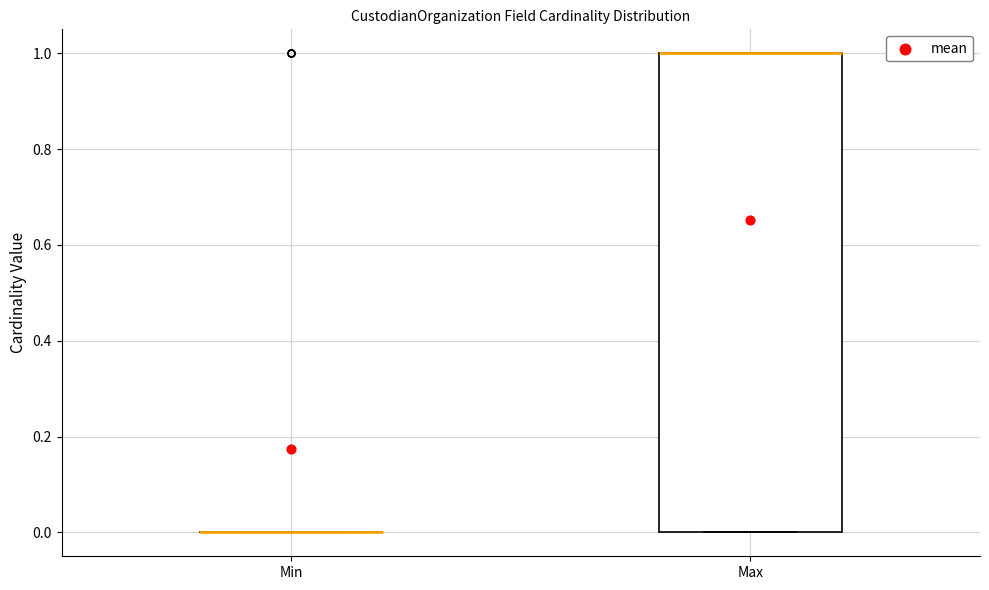

Reading left to right, transcribe this box plot: for each box, give where its median line is, the range the box spans, and where its two whiskers end, as read against the y-axis. The values are not printed on the chart, so give them approximately, as read against the axis.

Min: box collapsed to a line at 0, whiskers 0 to 0
Max: median 1 (drawn on the box's upper edge), box 0 to 1, whiskers 0 to 1